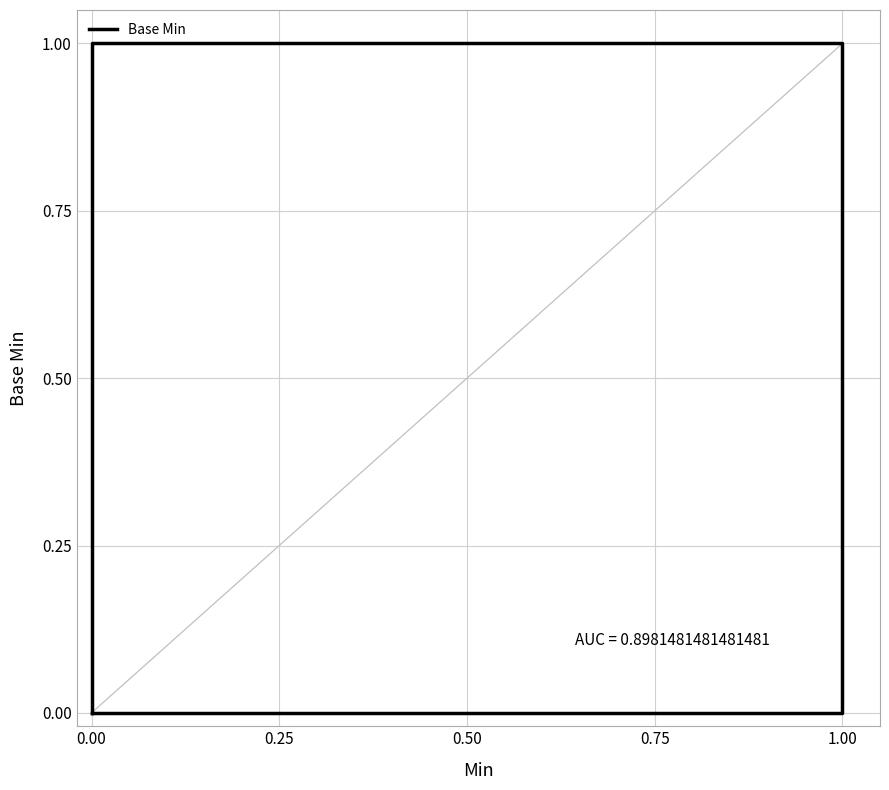

How many categories are shown in the chart?

5